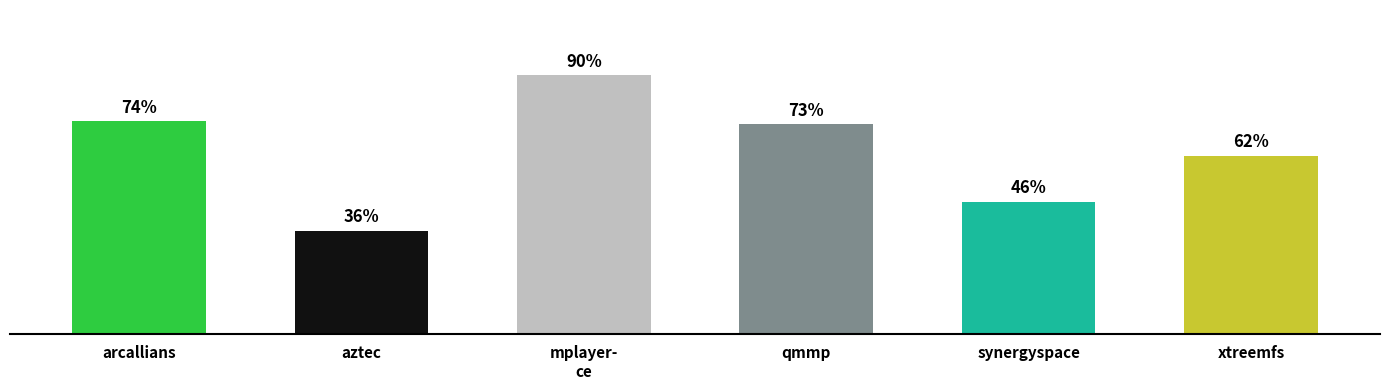

Are the bars horizontal?

No